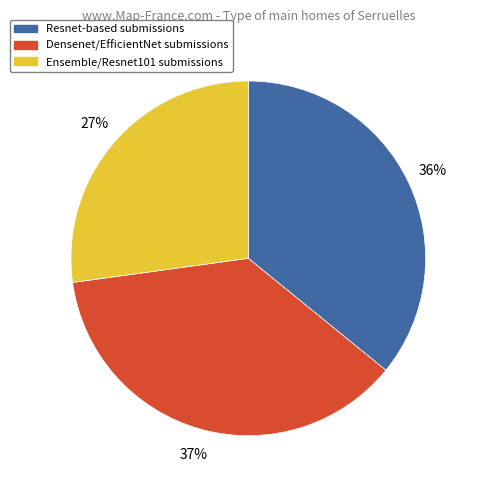

What is the smallest slice in the pie chart?

Ensemble/Resnet101 submissions